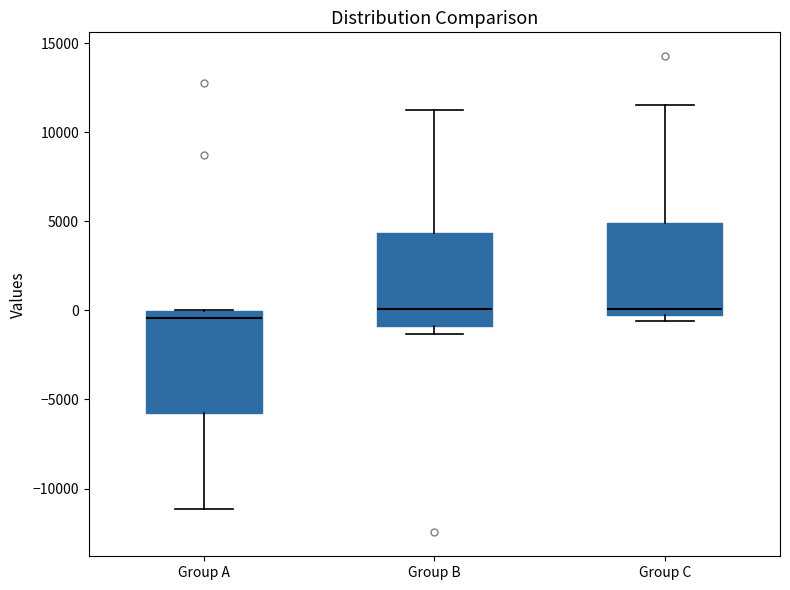

Comparing the boxes themselves (not the whiskers), which one is the tallest?

Group A